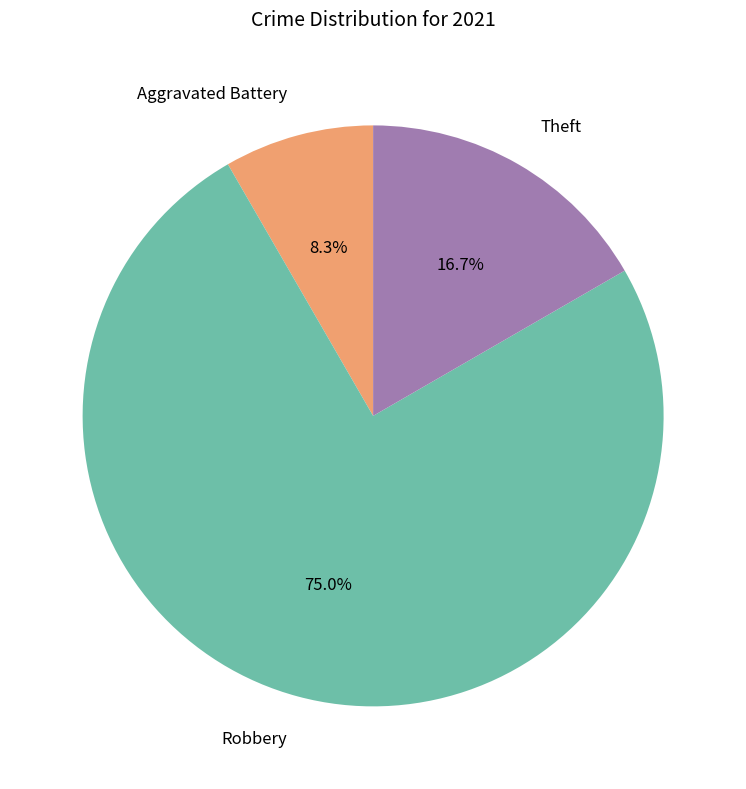

The Robbery slice represents 63% of the pie. True or false?

False